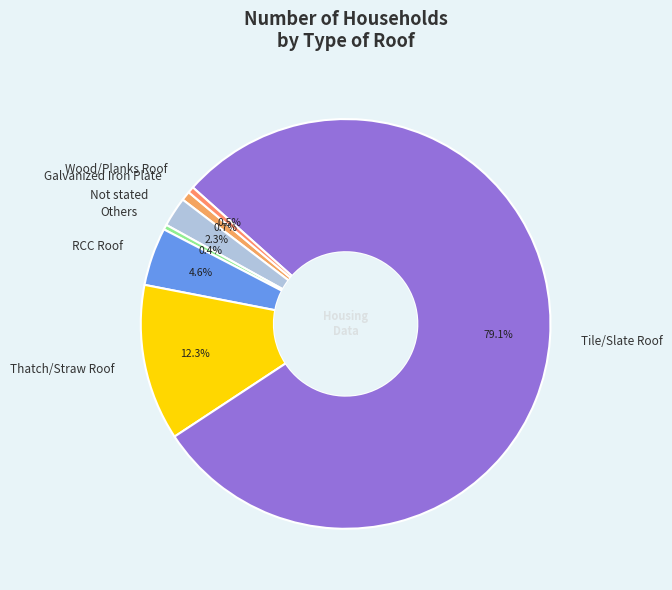

Is it true that Others is 0% of the pie?

True